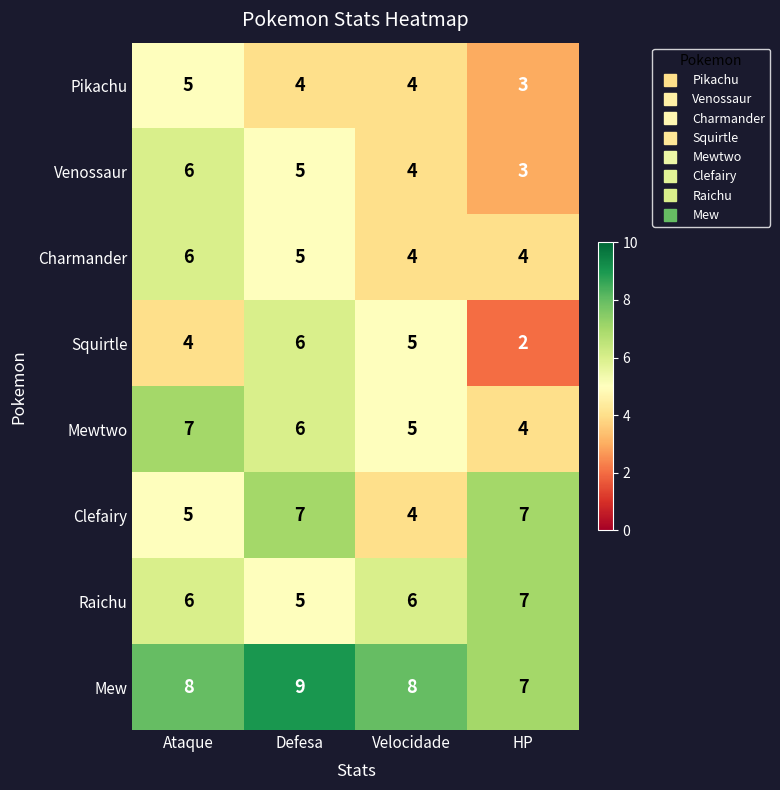

What is the total value across all series at Velocidade?

40